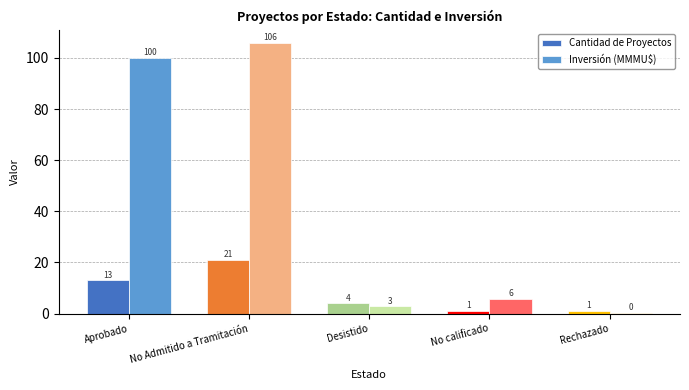

True or false: Inversión (MMMU$) has a value of 48.8 at No Admitido a Tramitación.

False